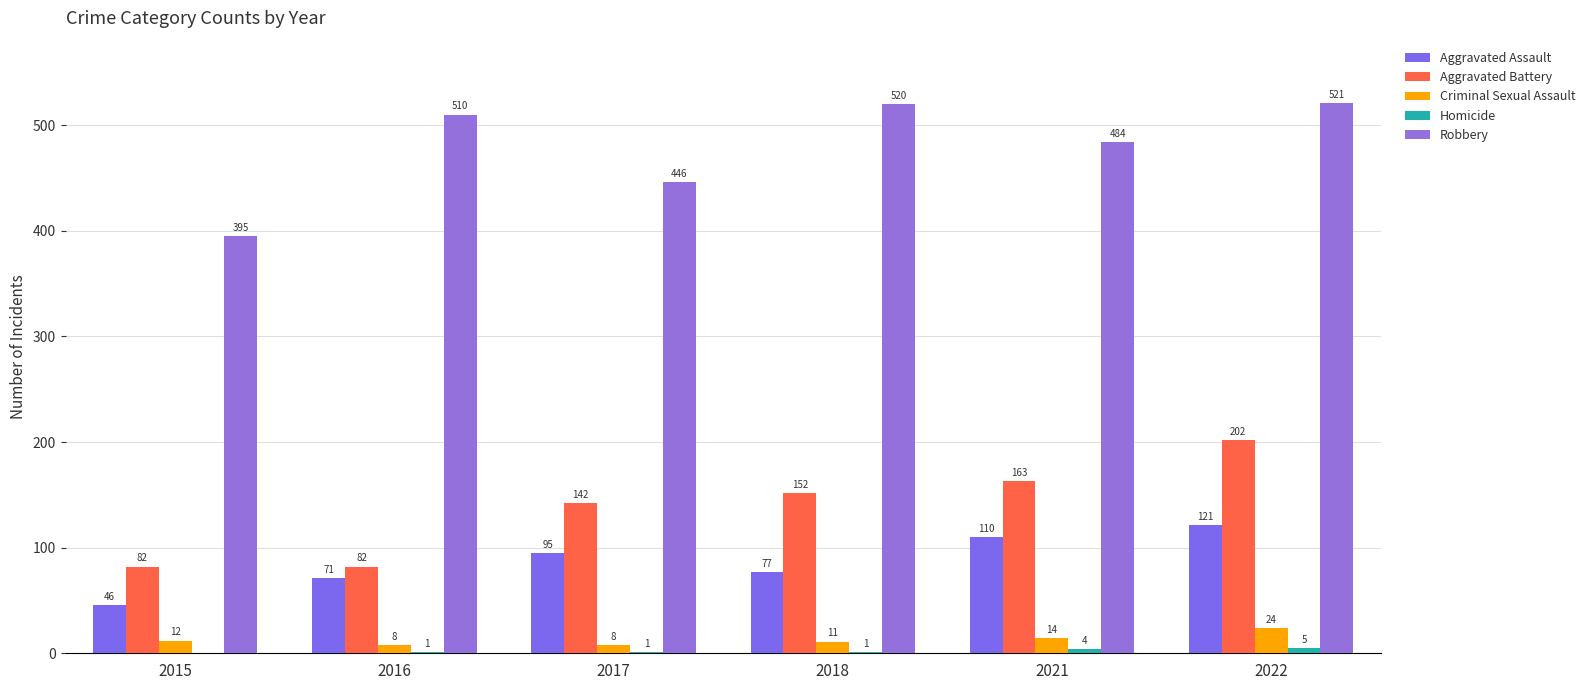

At which label is Criminal Sexual Assault closest to 16?

2021